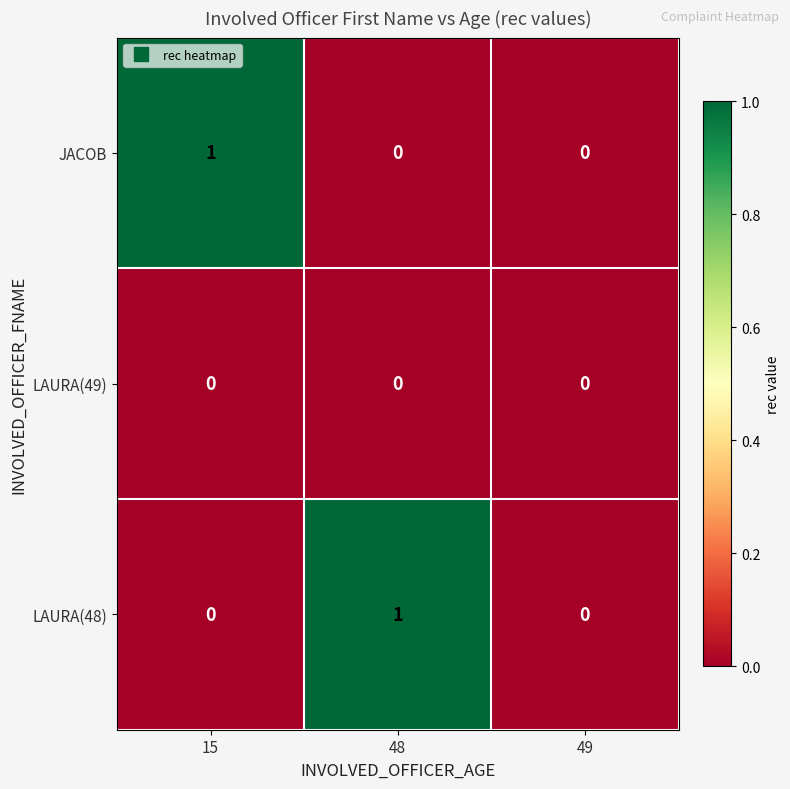

How many JACOB values are between 0 and 1?

3